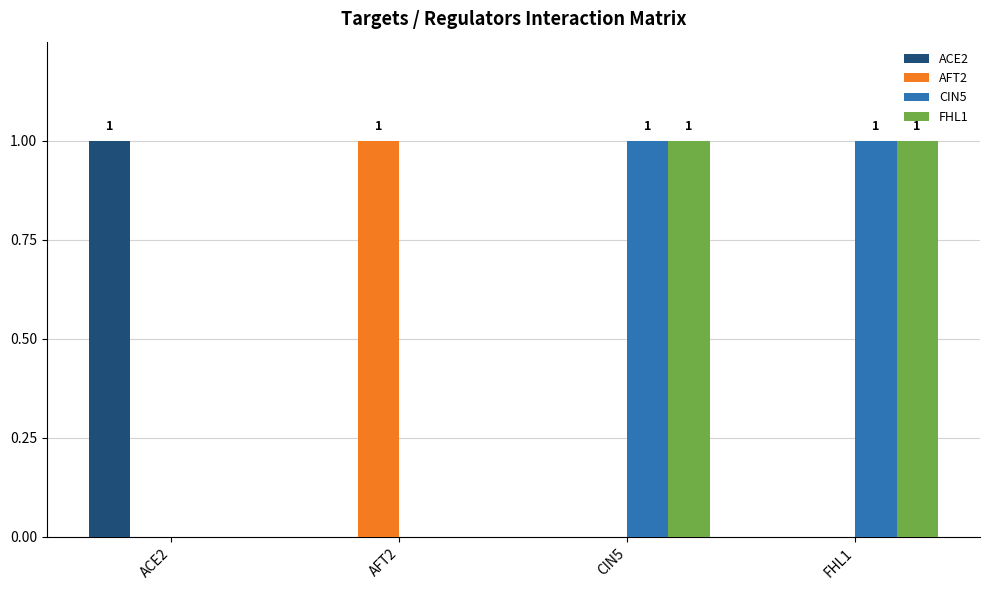

Is it true that ACE2 equals 2 at ACE2?

False